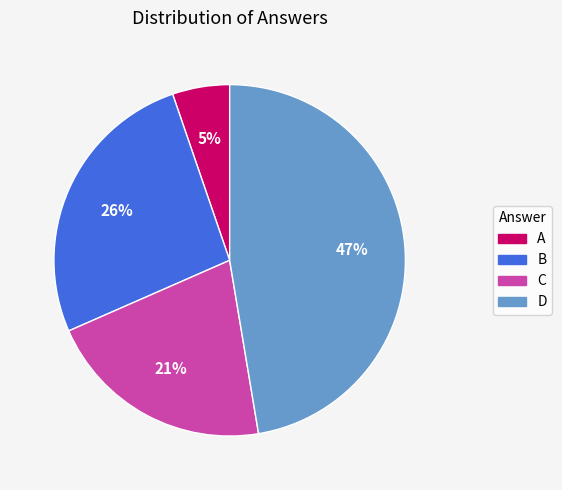

How many segments does this pie chart have?

4